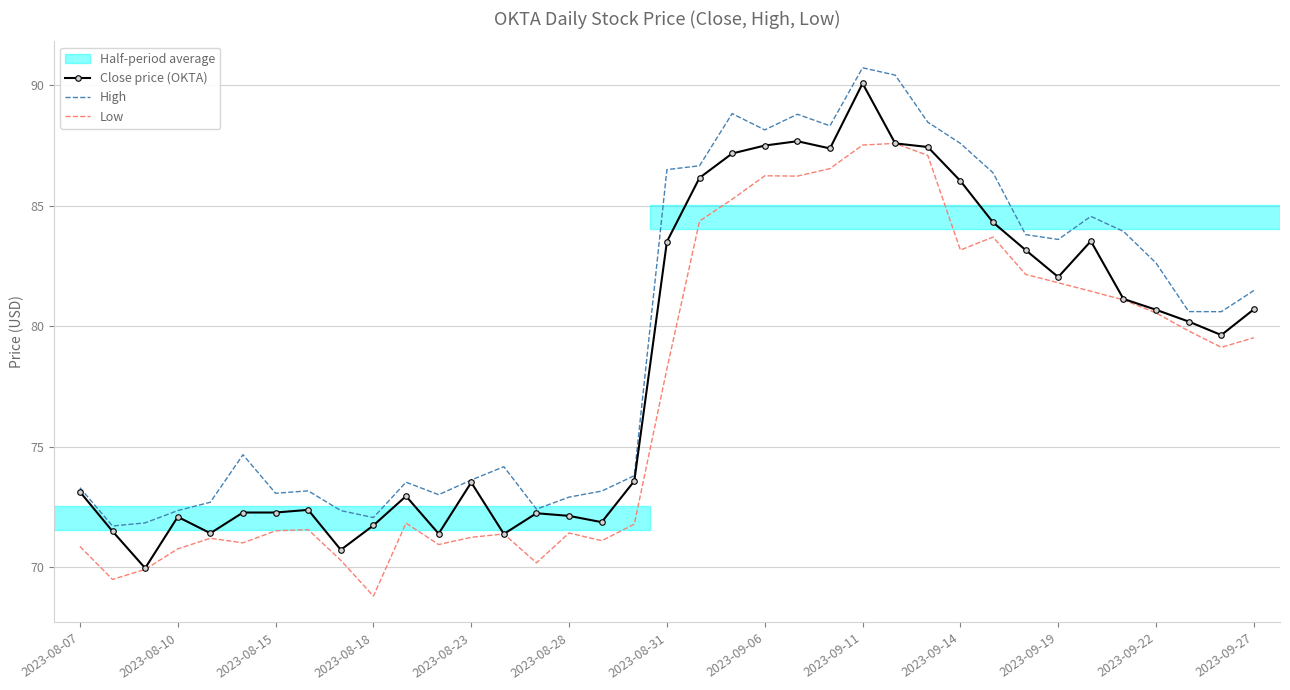

Which series has the largest range (max minus min)?

Close price (OKTA)